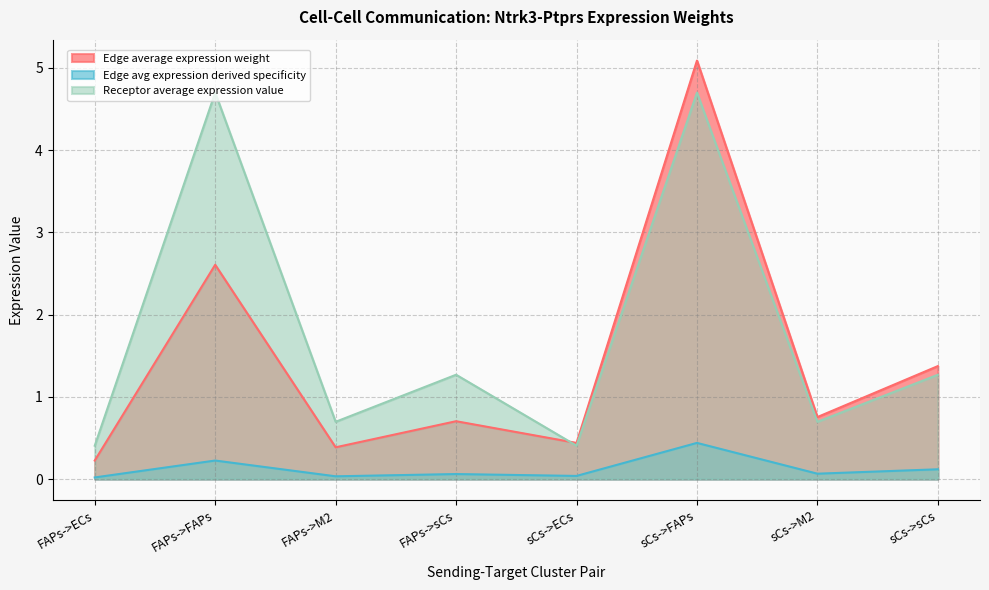

Reading left to right, list all the values displayed in this chart.

Edge average expression weight: FAPs->ECs=0.2	FAPs->FAPs=2.6	FAPs->M2=0.4	FAPs->sCs=0.7	sCs->ECs=0.4	sCs->FAPs=5.1	sCs->M2=0.8	sCs->sCs=1.4
Edge total expression weight: FAPs->ECs=0.0	FAPs->FAPs=0.2	FAPs->M2=0.0	FAPs->sCs=0.1	sCs->ECs=0.0	sCs->FAPs=0.4	sCs->M2=0.1	sCs->sCs=0.1
Receptor average expression value: FAPs->ECs=0.4	FAPs->FAPs=4.7	FAPs->M2=0.7	FAPs->sCs=1.3	sCs->ECs=0.4	sCs->FAPs=4.7	sCs->M2=0.7	sCs->sCs=1.3